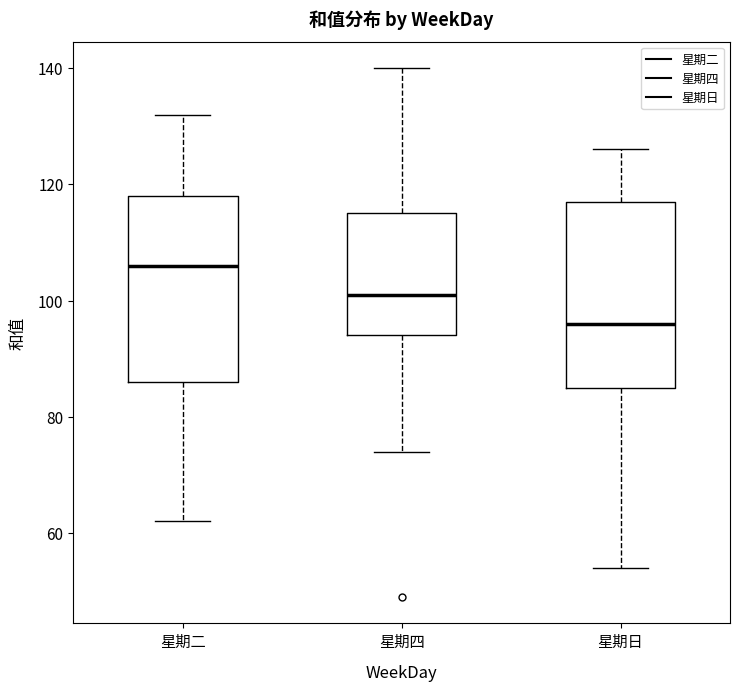

Where is the lower edge of the box for 星期二 on the y-axis? The values are not printed on the chart, so give them approximately, as read against the axis.

86